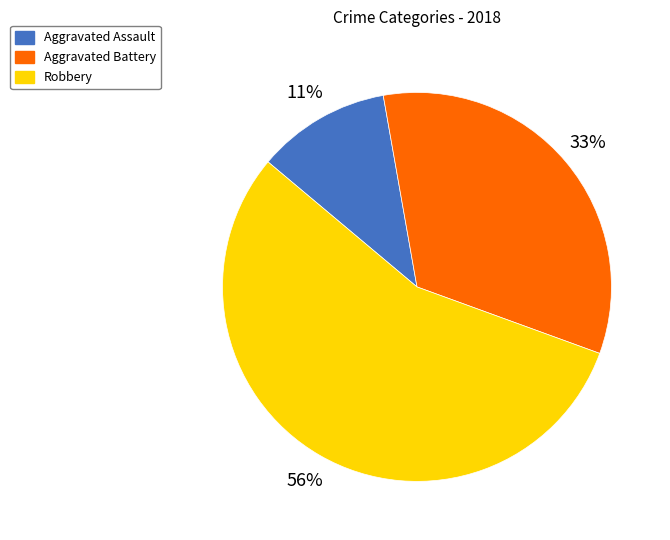

Is there a majority slice in this chart?

Yes